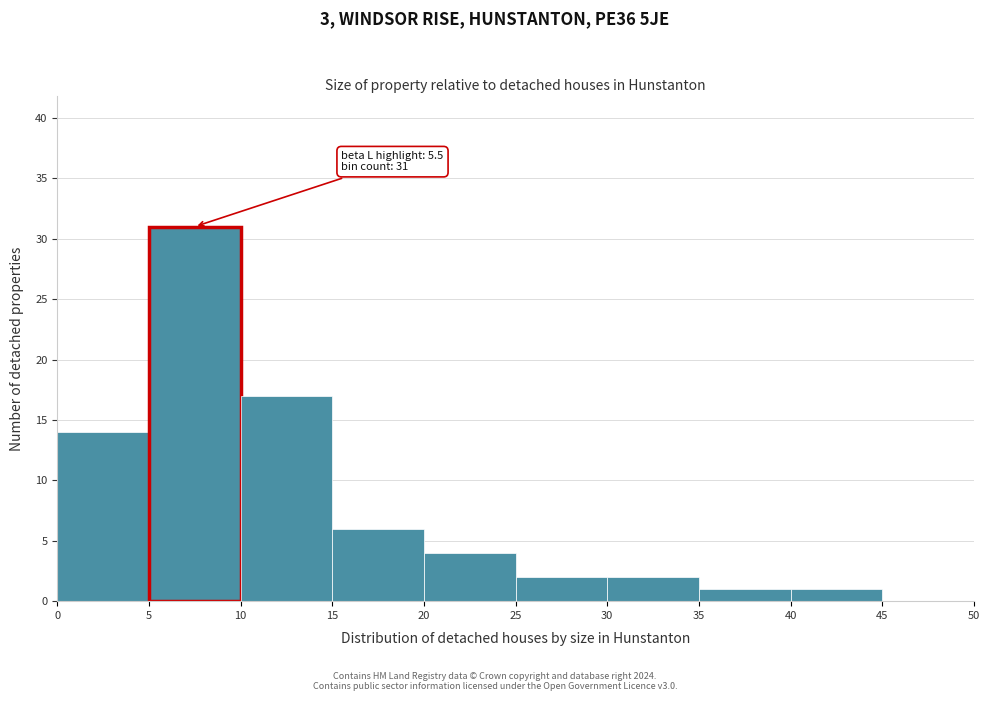

Over which range of the x-axis is the bar tallest?

5 to 10